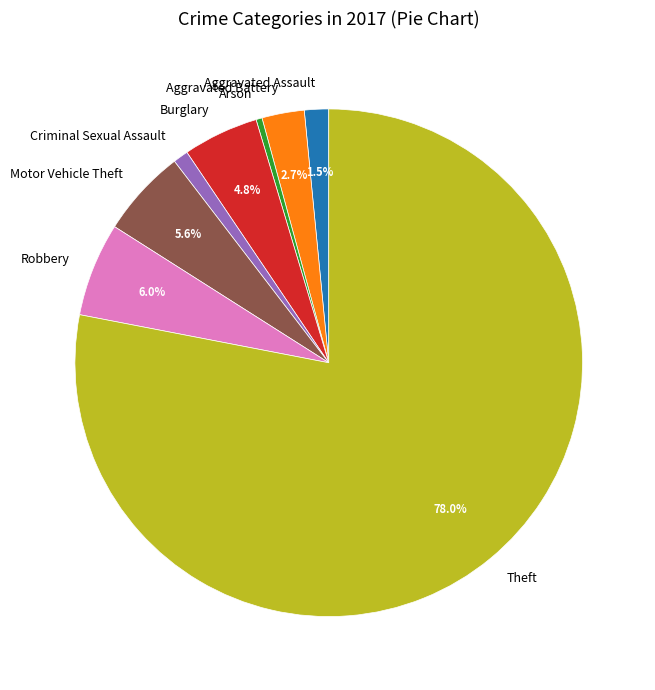

What portion of the pie excludes Robbery?

94.0%